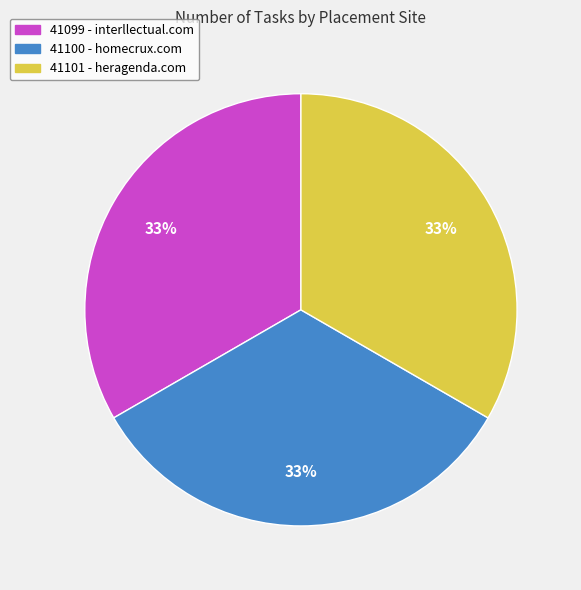

Does 41101 - heragenda.com represent more than half of the total?

No